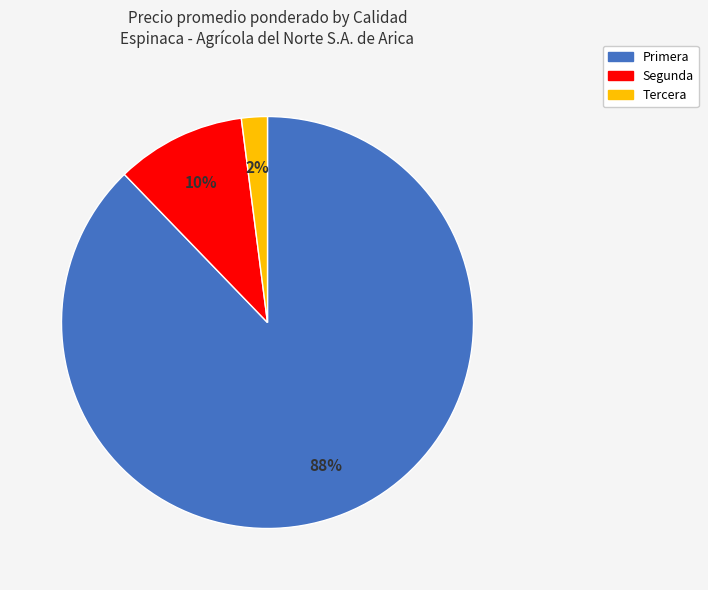

To the nearest percent, what percentage of the pie is Primera?

88%